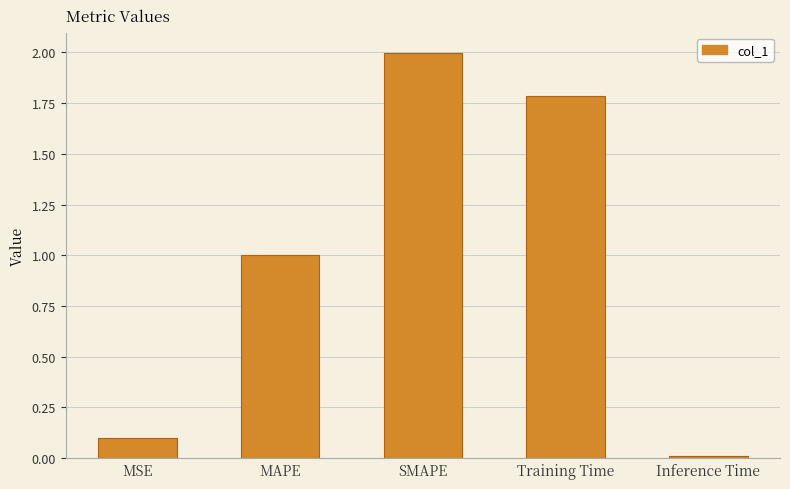

What is the sum of the values at Training Time and SMAPE?

3.8